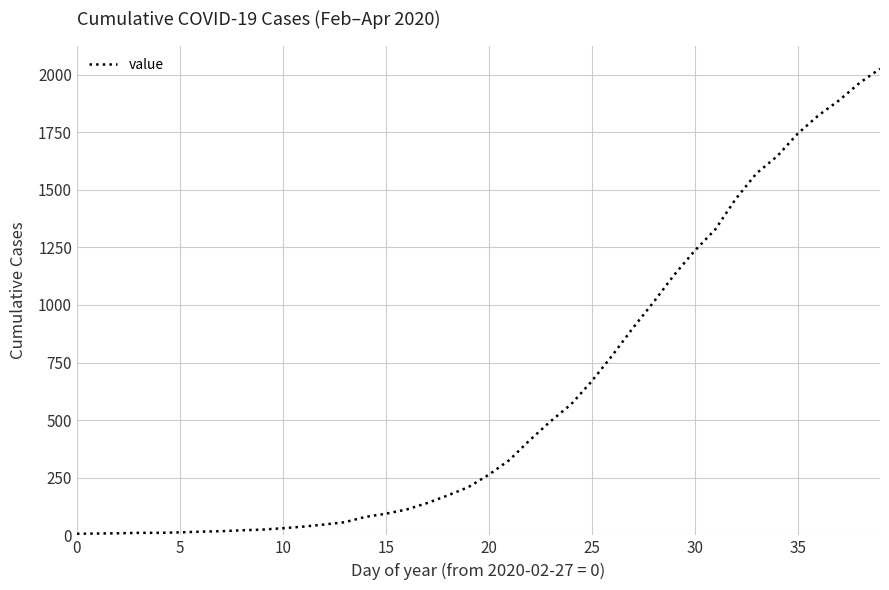

What is the greatest value displayed?

2025